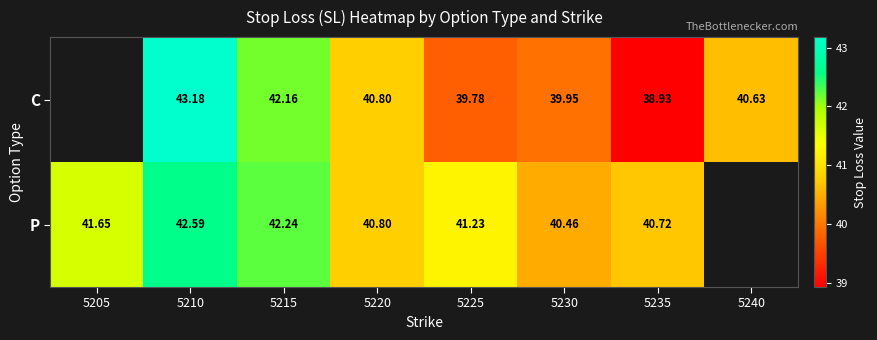

Is the value of P at 5215 greater than the value of C at 5215?

Yes